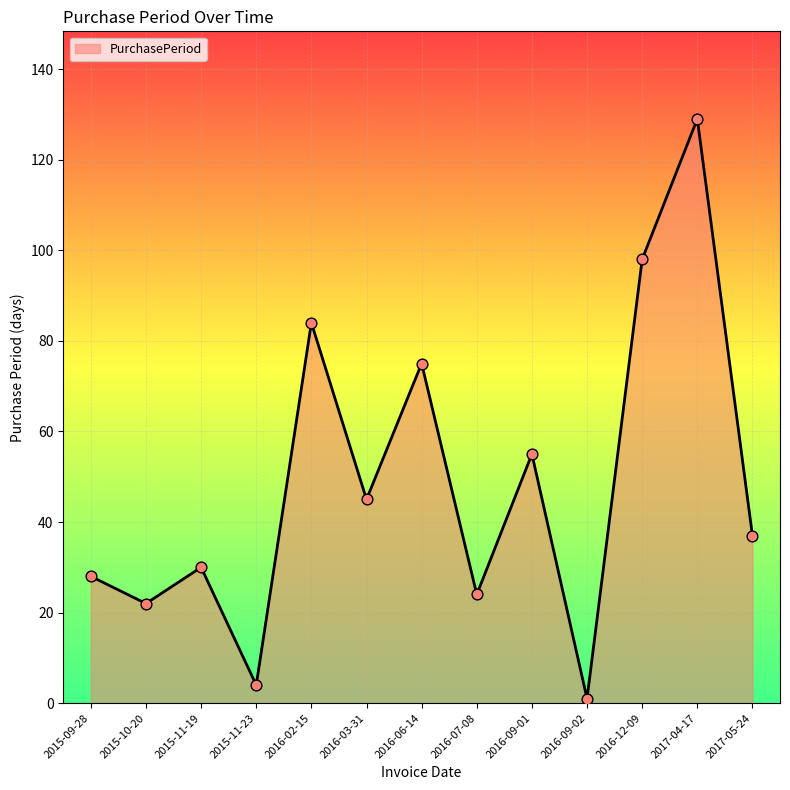

Between 2016-09-02 and 2015-11-23, which is larger?

2015-11-23